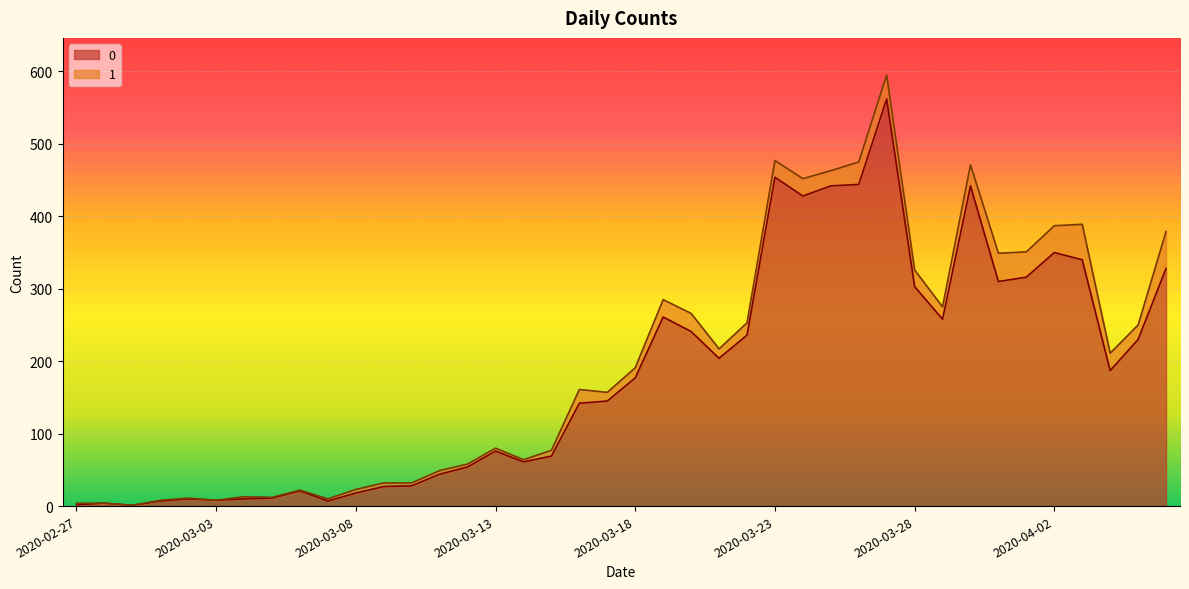

What is the label of the 34th point from the left?

2020-03-31